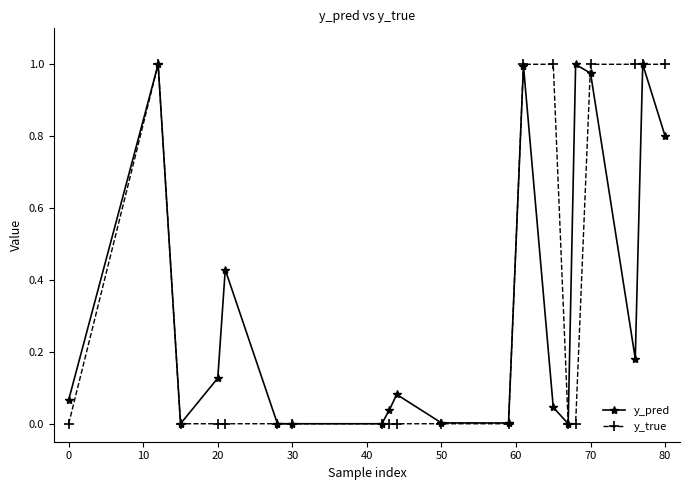

True or false: y_pred has more than 1 points higher than both neighbors.

True